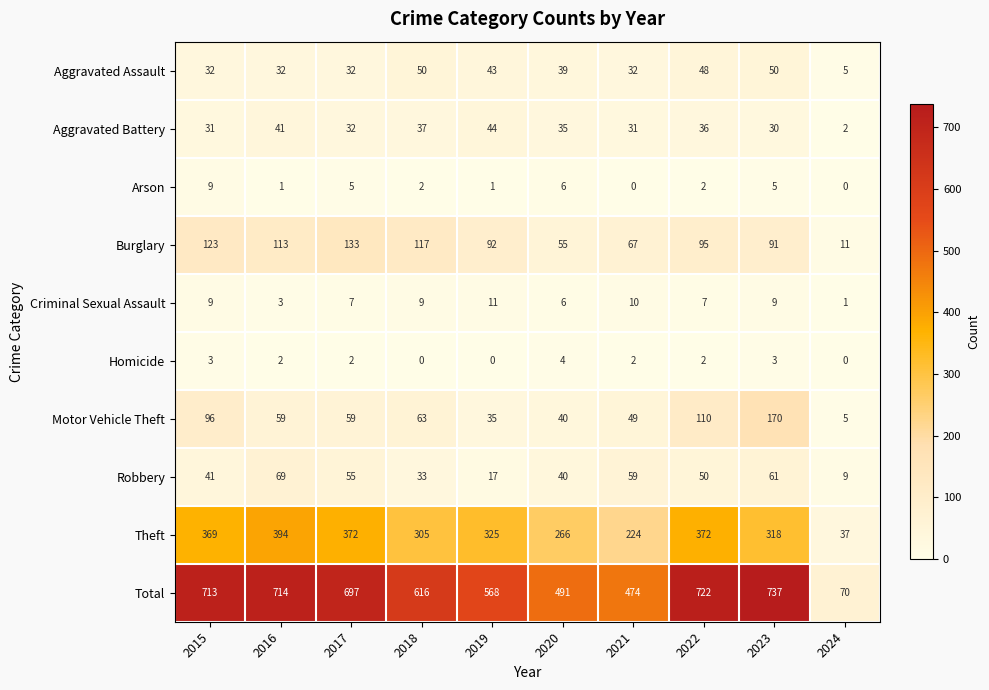

What is the average value of the Theft series?

298